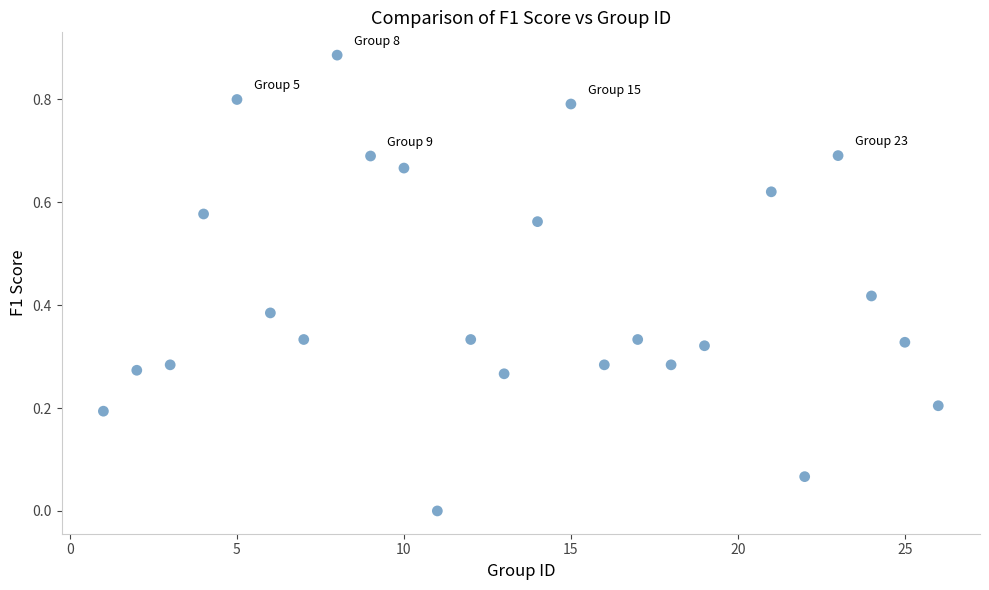

What is the range of X values (max minus min)?

25.0